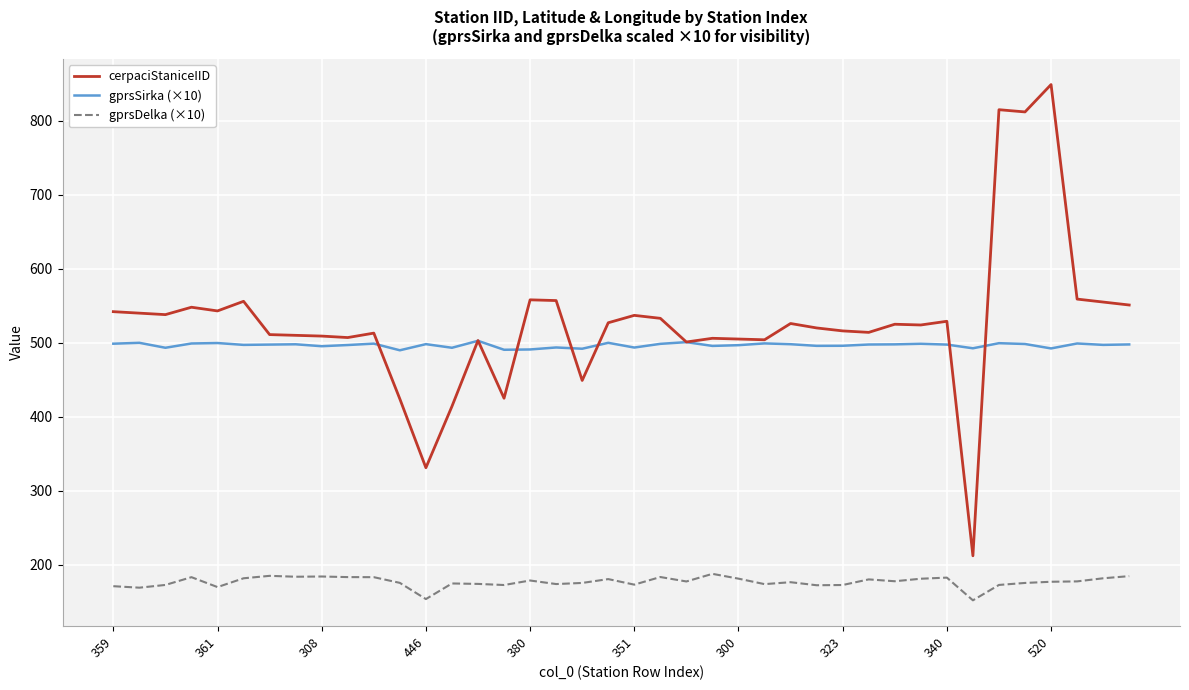

Rank the series by their maximum value, from highest to lowest.

cerpaciStaniceIID, gprsSirka (×10), gprsDelka (×10)